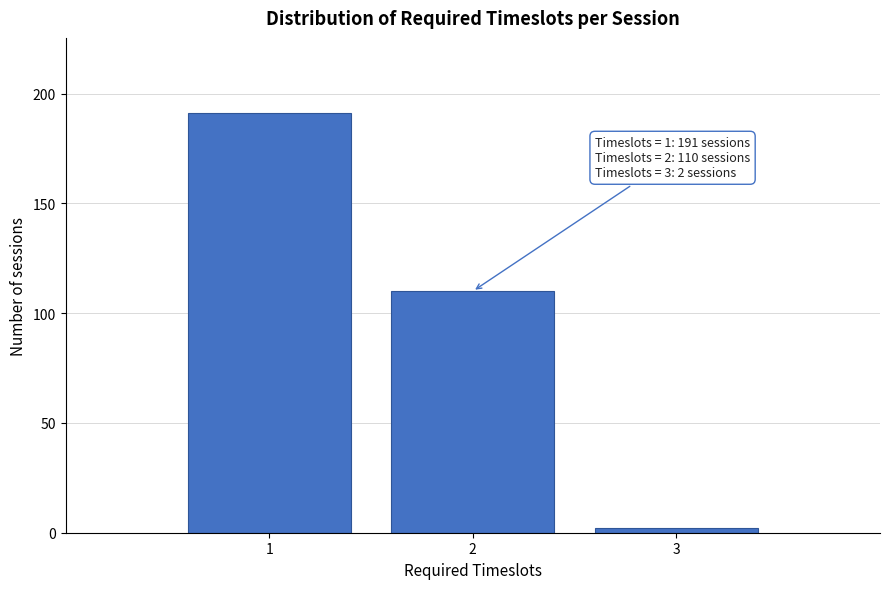

Reading right to left, what are all the values shown in this chart?

3=2	2=110	1=191